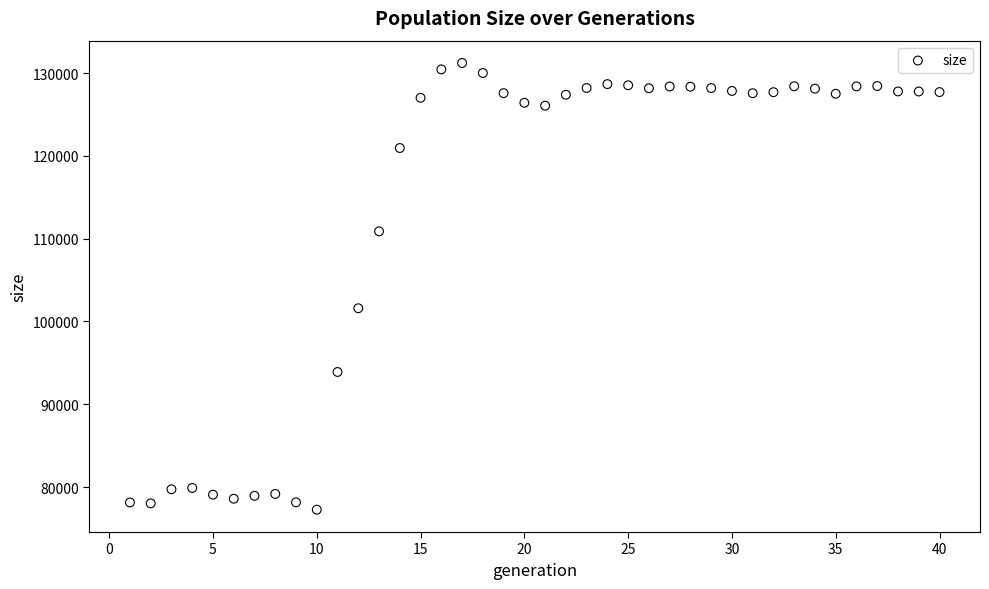

What is the range of Y values (max minus min)?

53946